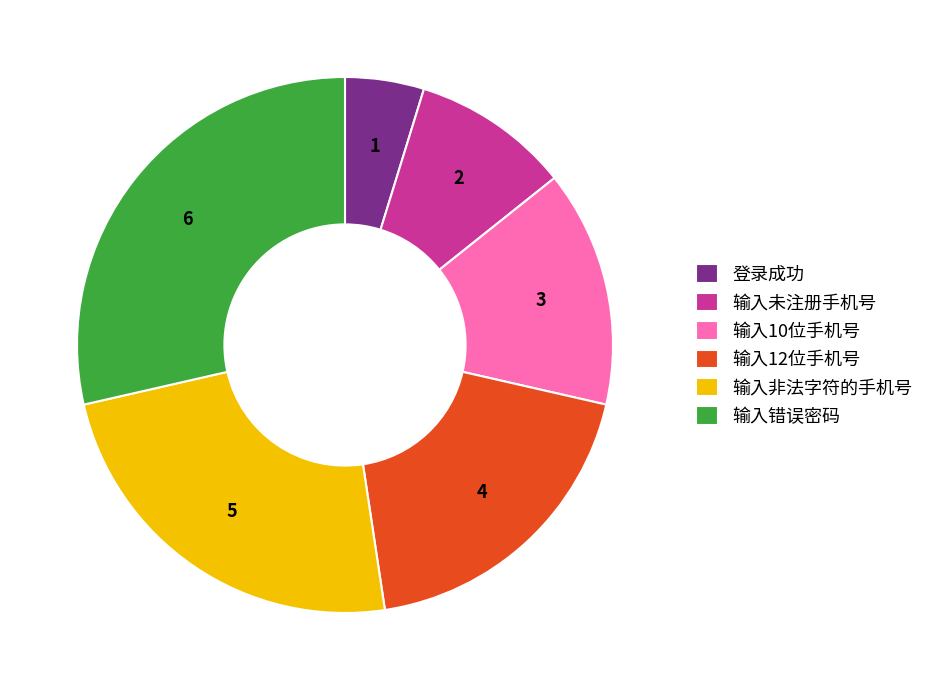

Is 输入12位手机号 the majority of the pie?

No